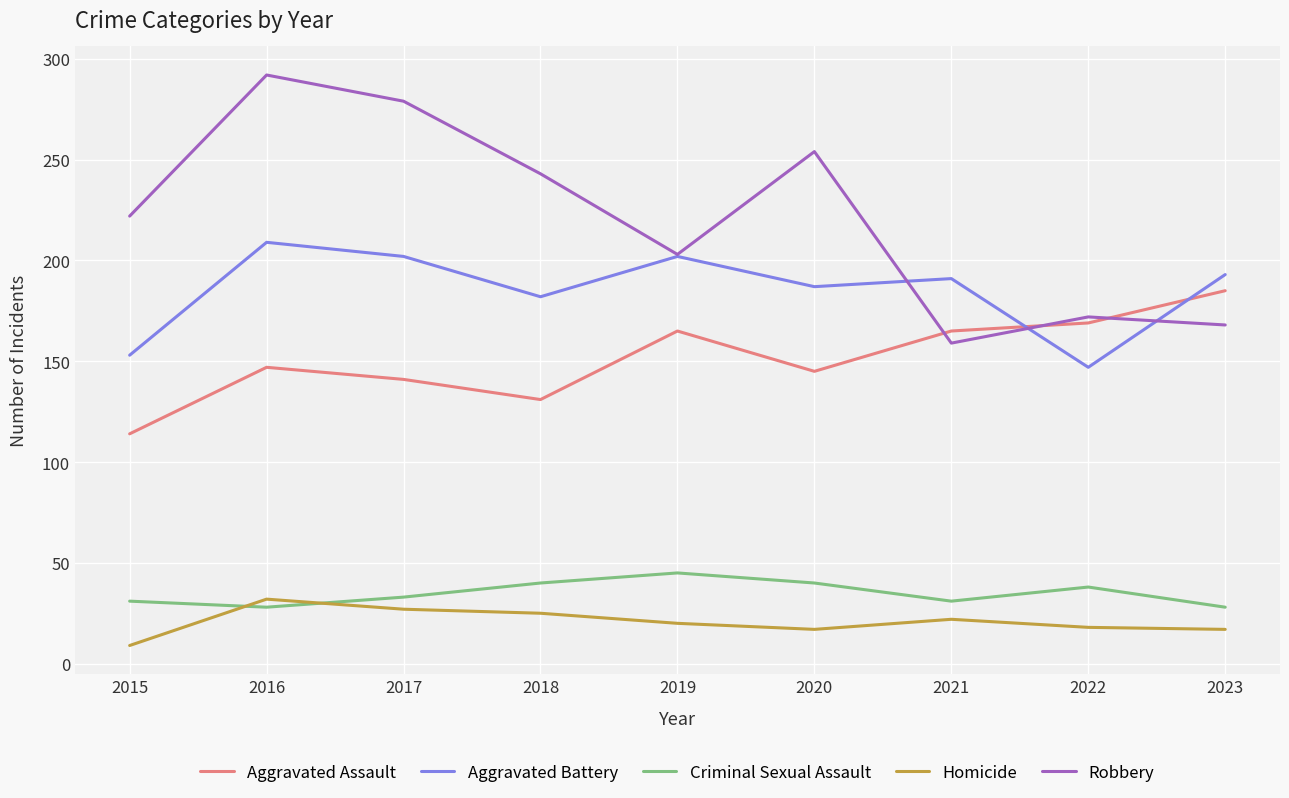

What is the smallest value displayed?

9